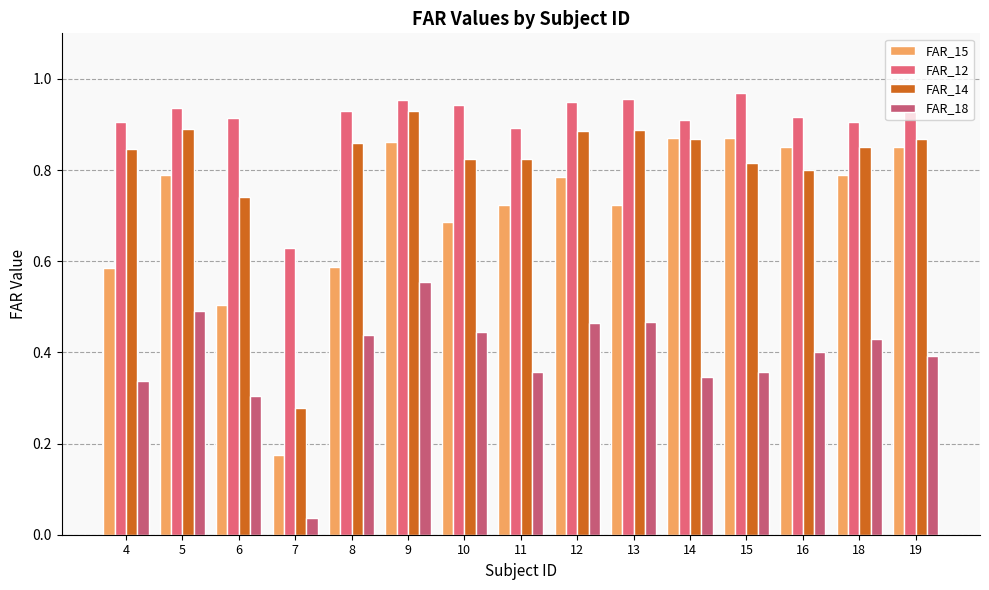

What is the average value of the FAR_15 series?

0.7